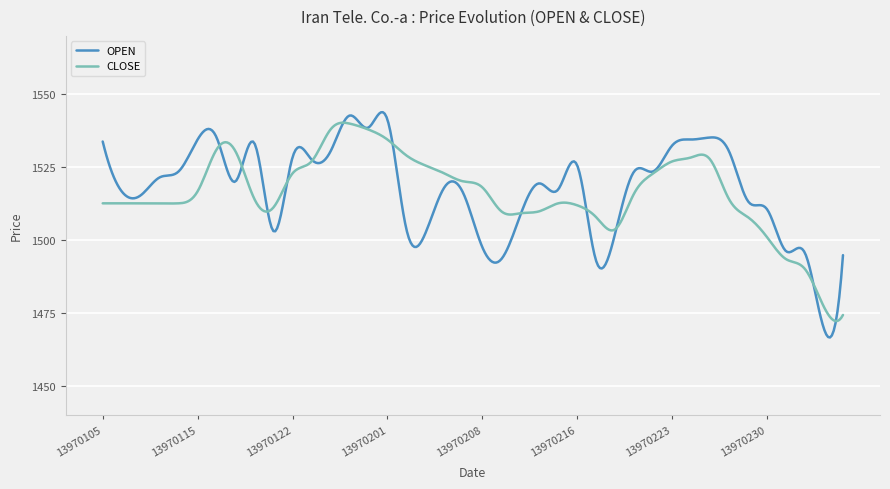

What is the minimum value for OPEN?

1466.7